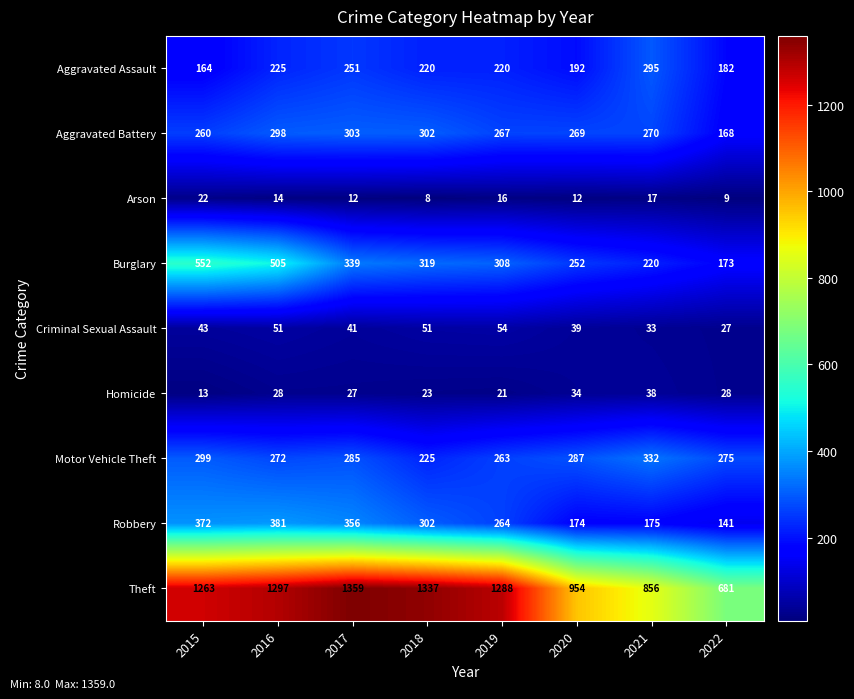

Which series has the largest total across all categories?

Theft